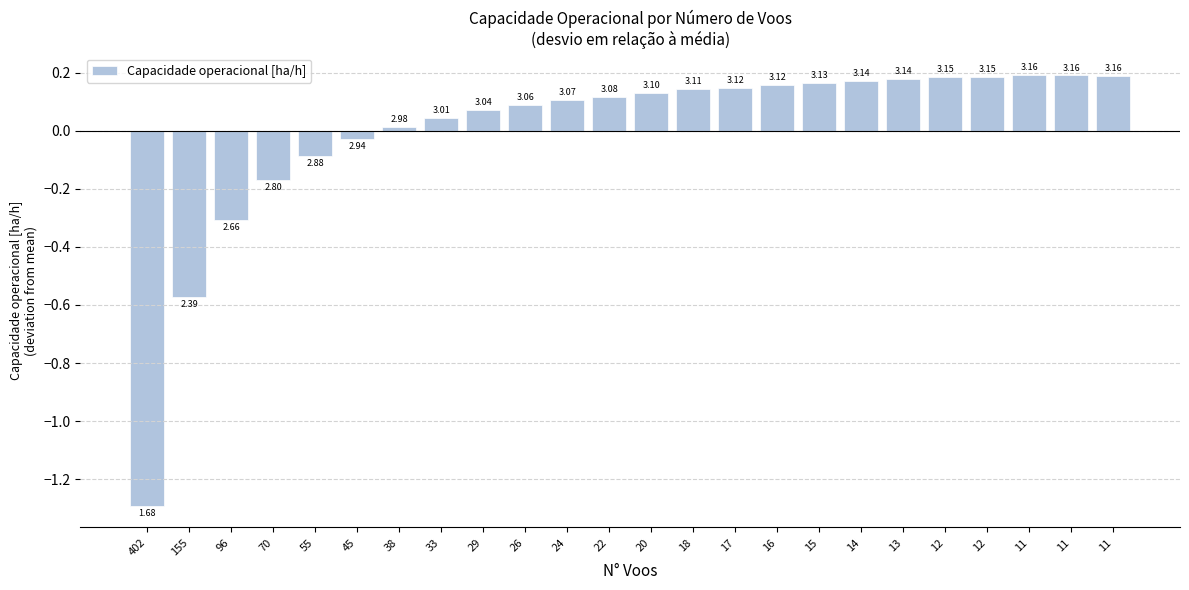

How many bars are there in total?

24